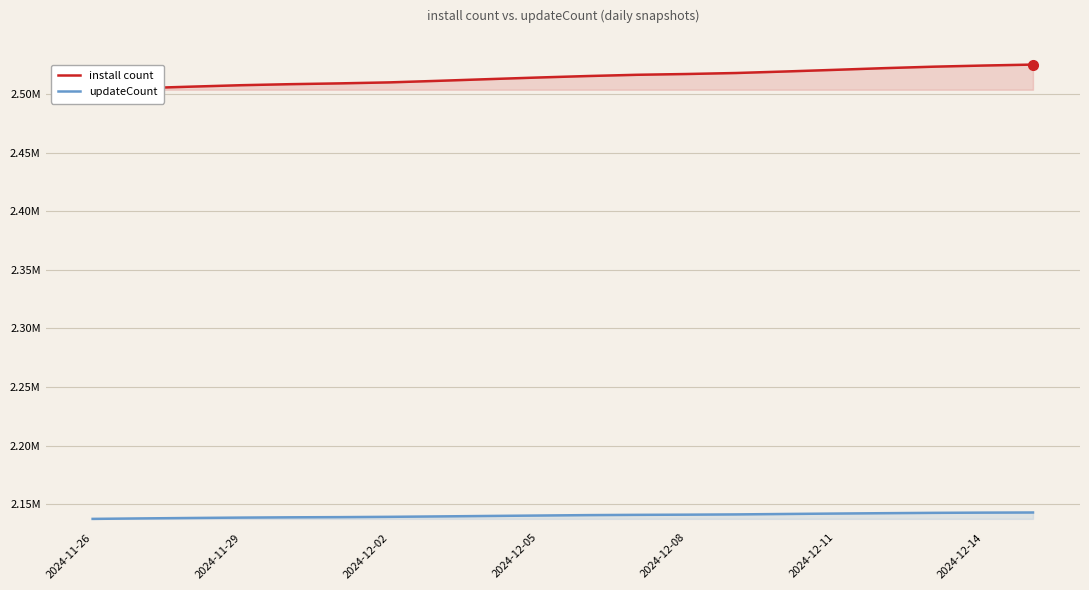

How many data points in install count are less than 2515576?

10